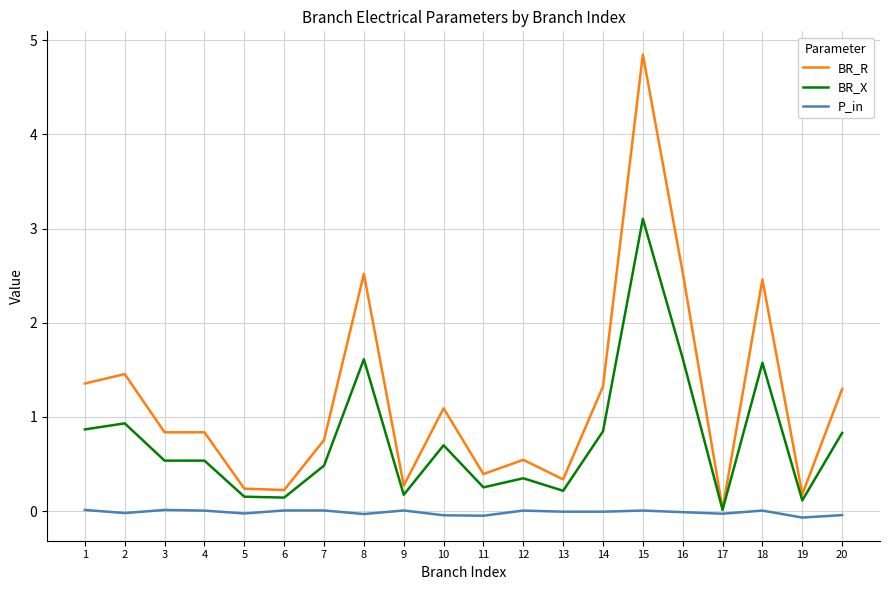

What is the difference between the BR_X values at 12 and 4?

0.2